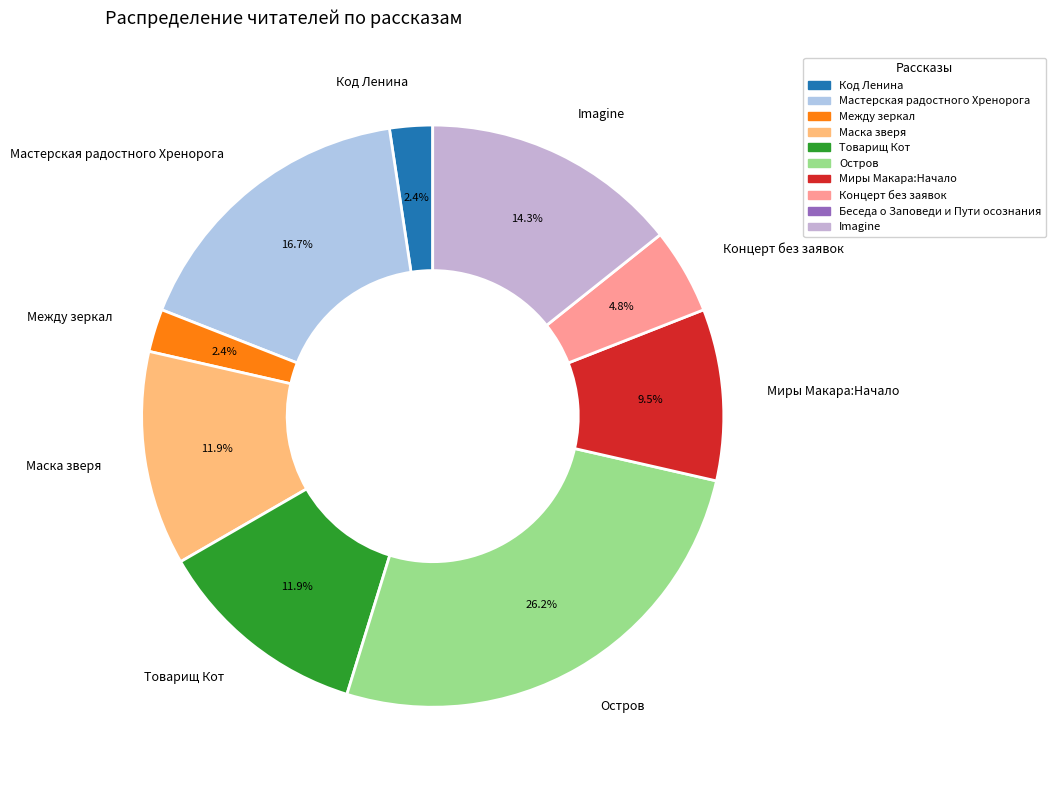

How many segments does this pie chart have?

9